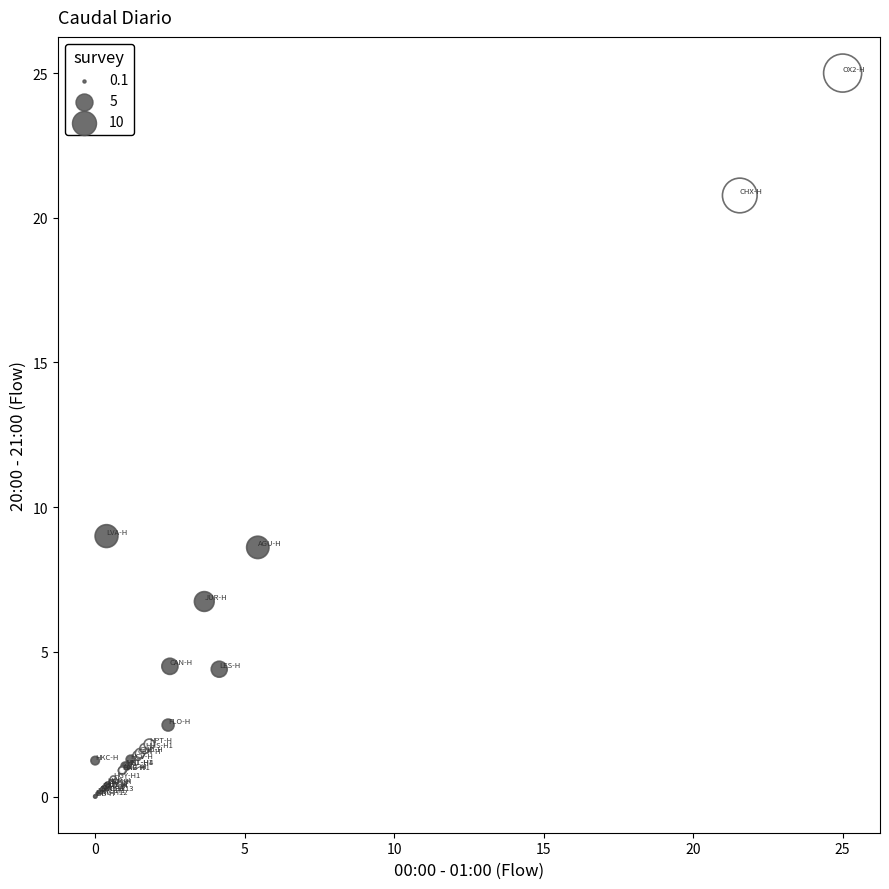

What Y value in the scatter plot is closest to 12?

9.0